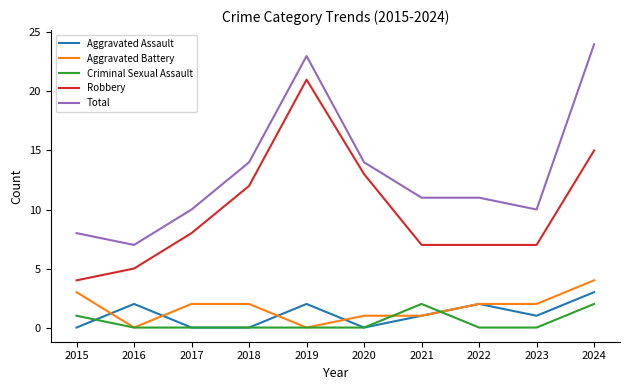

What are all the series names shown in the legend?

Aggravated Assault, Aggravated Battery, Criminal Sexual Assault, Robbery, Total